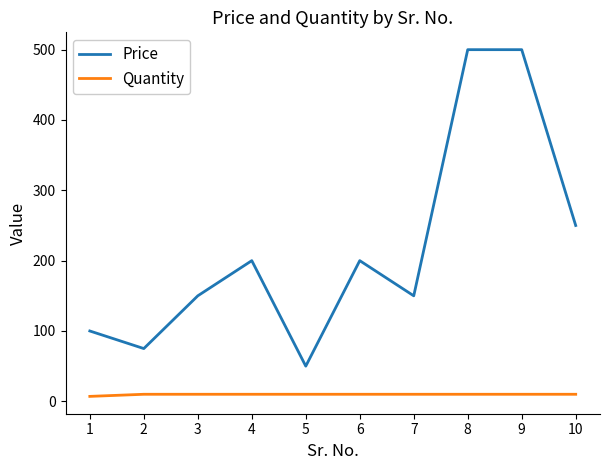

The value of Price at 1 is 100. True or false?

True